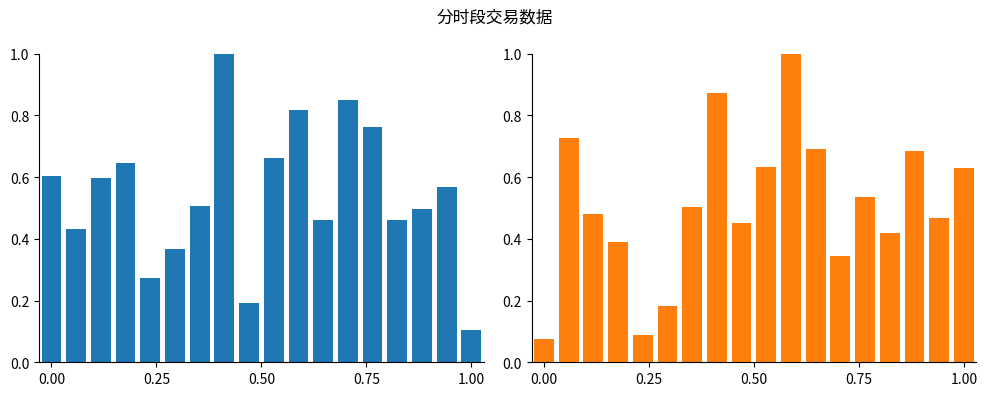

Reading left to right, what are all the values shown in this chart?

总交易量: 0.6	0.4	0.6	0.6	0.3	0.4	0.5	1.0	0.2	0.7	0.8	0.5	0.8	0.8	0.5	0.5	0.6	0.1
中位数价格: 0.1	0.7	0.5	0.4	0.1	0.2	0.5	0.9	0.4	0.6	1.0	0.7	0.3	0.5	0.4	0.7	0.5	0.6